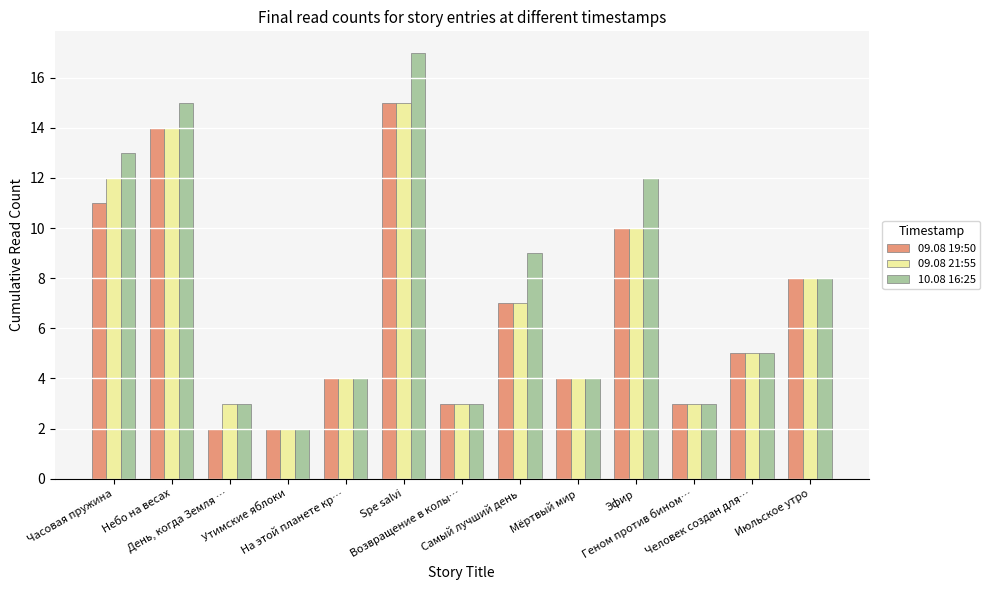

What are all the series names shown in the legend?

09.08 19:50, 09.08 21:55, 10.08 16:25